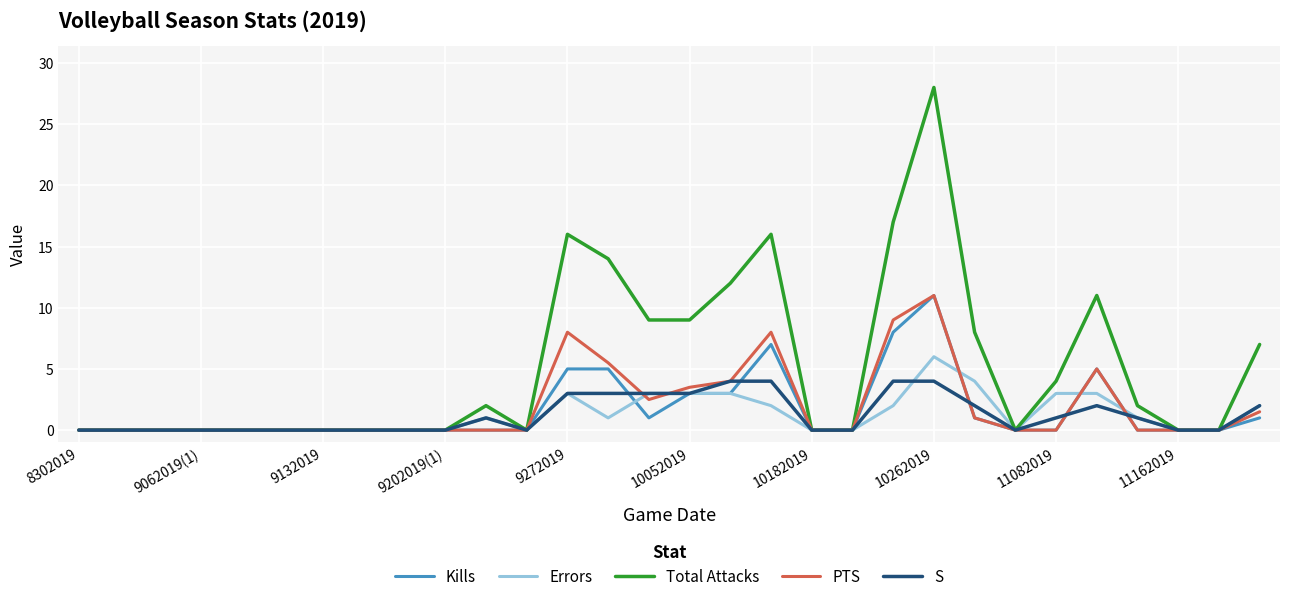

Which series has the largest range (max minus min)?

Total Attacks